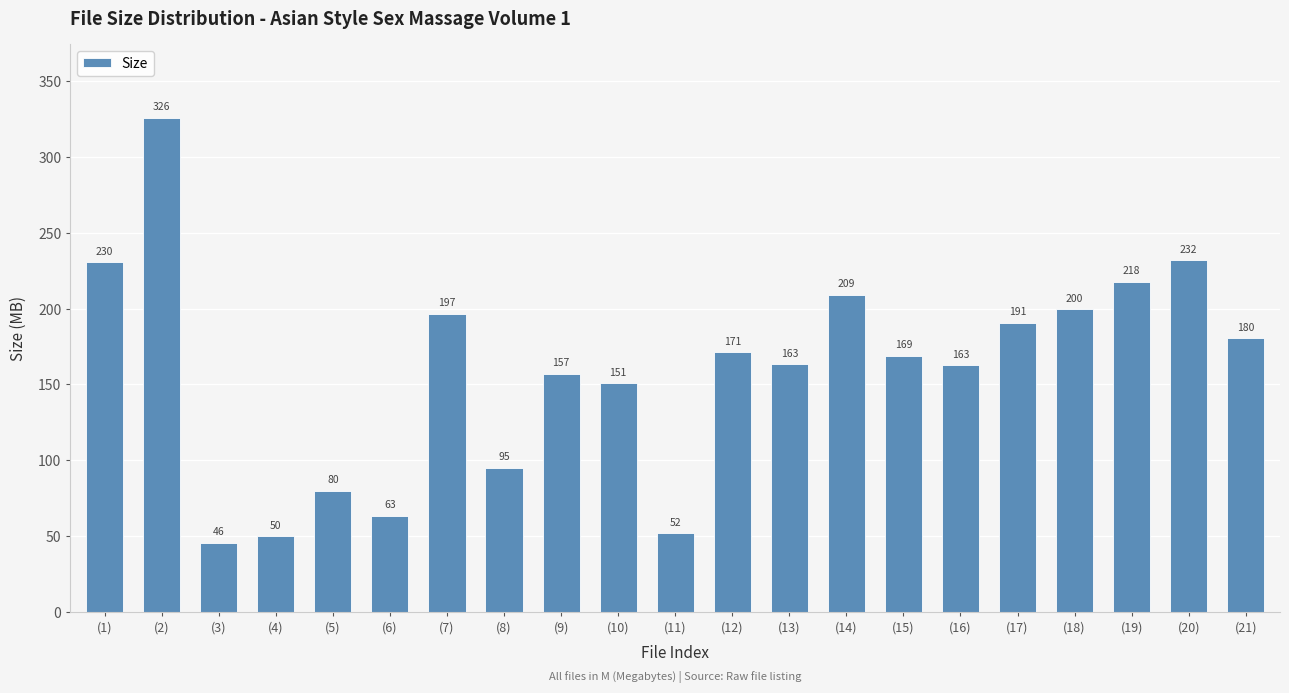

How many data points does each series have?

21